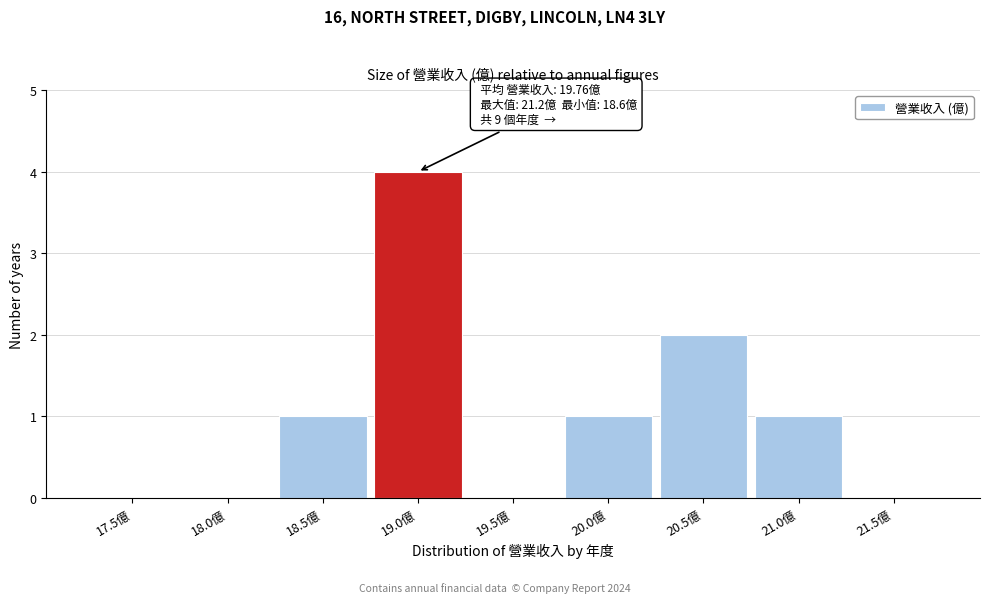

Reading left to right, list all the values displayed in this chart.

17.5億=0	18.0億=0	18.5億=1	19.0億=4	19.5億=0	20.0億=1	20.5億=2	21.0億=1	21.5億=0